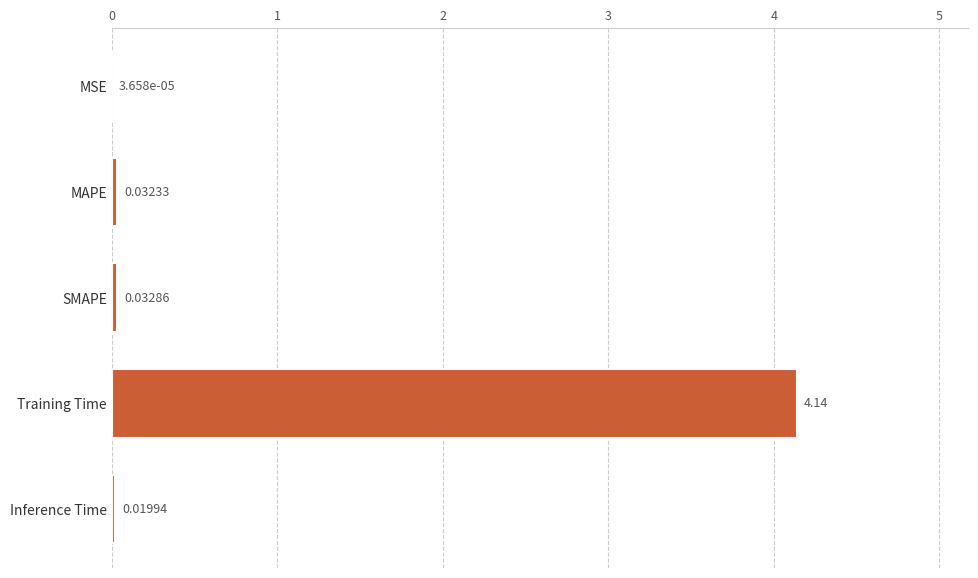

Which label corresponds to the largest value in the chart?

Training Time